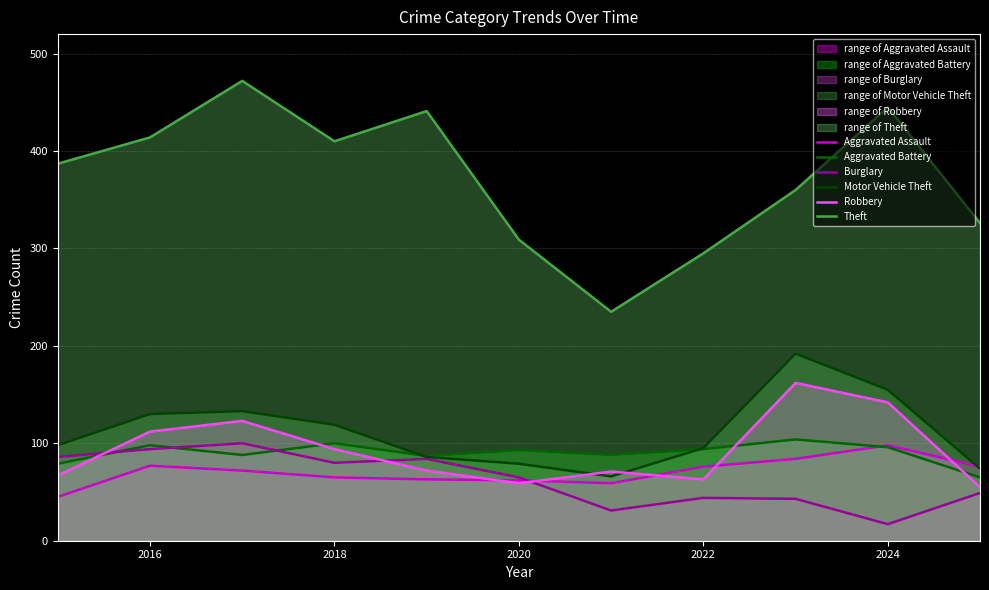

What is the label of the 2nd point from the left?

2016